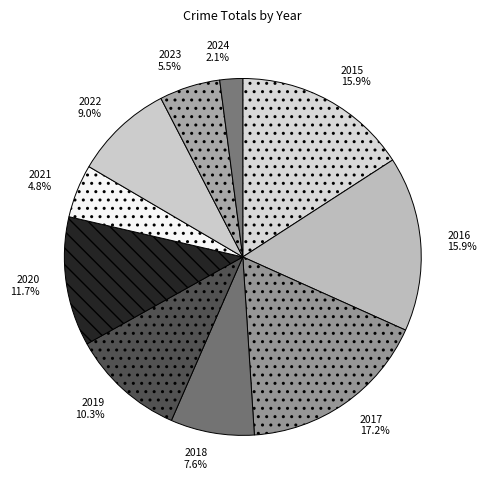

True or false: 2023 accounts for 1% of the total.

False